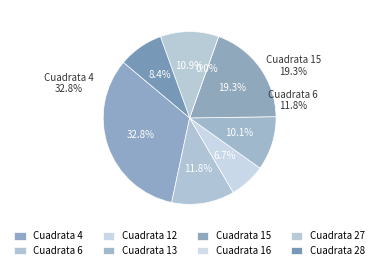

To the nearest percent, what percentage of the pie is 6?

12%